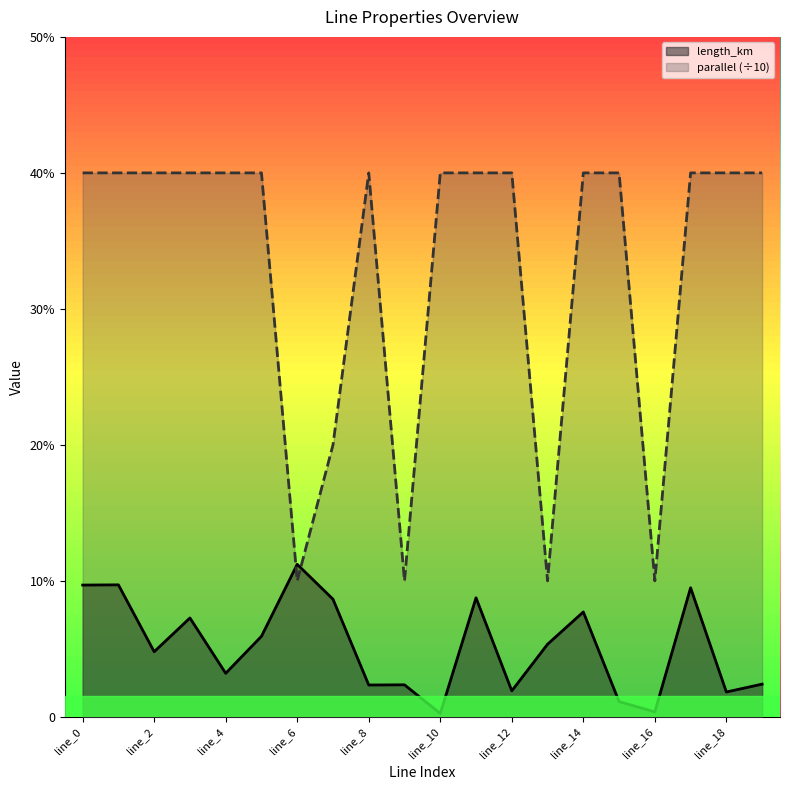

In parallel, how many points are higher than both neighbors (excluding endpoints)?

1